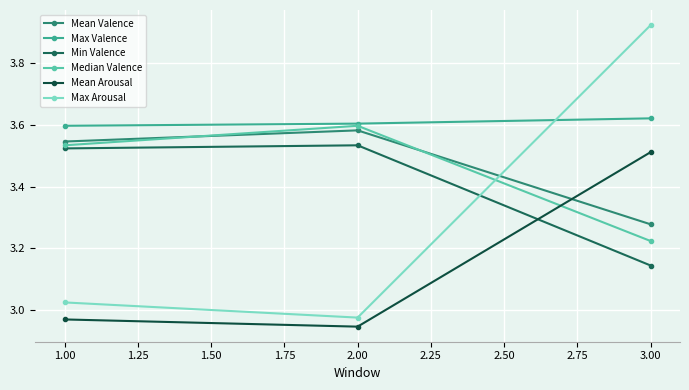

What are all the series names shown in the legend?

Mean Valence, Max Valence, Min Valence, Median Valence, Mean Arousal, Max Arousal